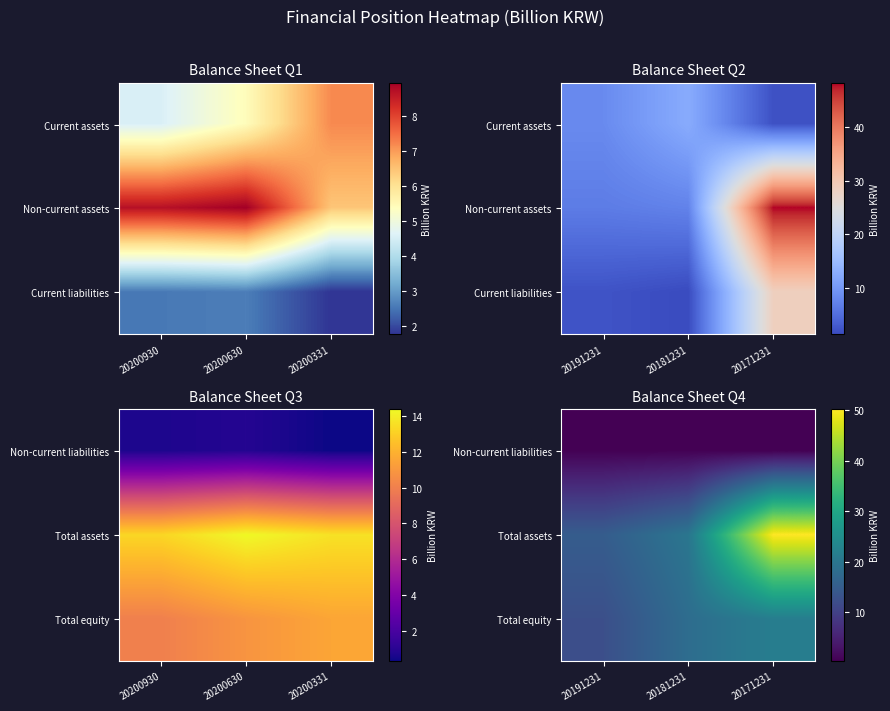

At how many categories does at least one series exceed 18?

2